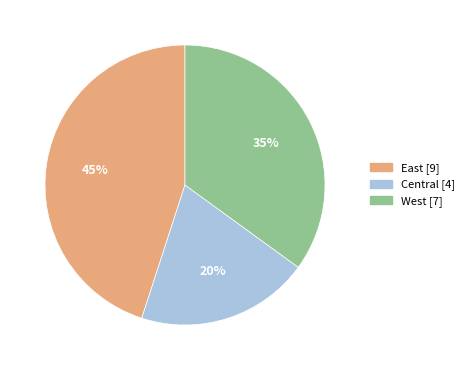

Does any single category account for the majority?

No